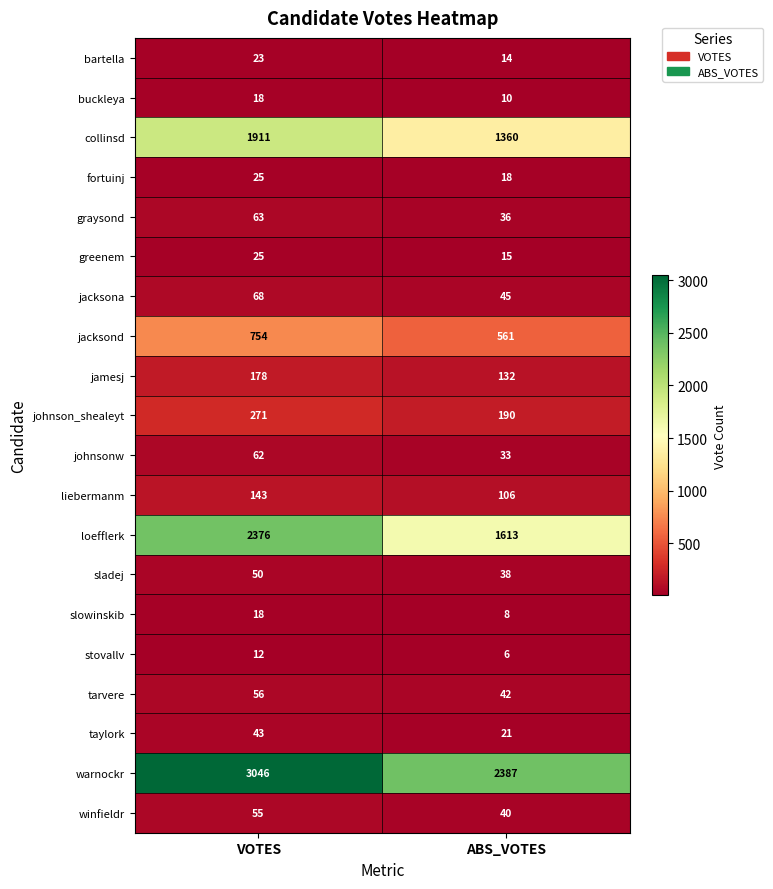

How many series are shown in this chart?

20